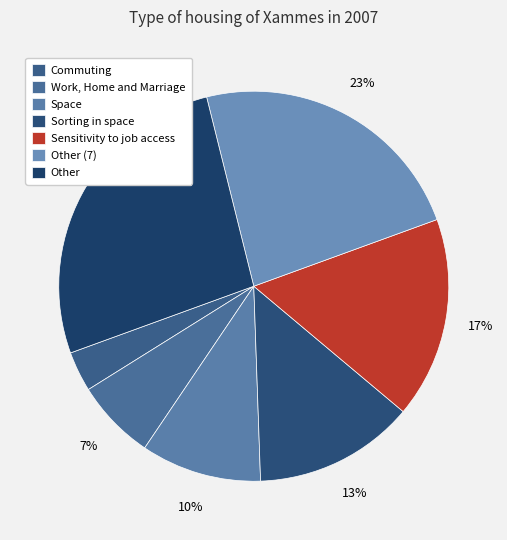

Is it true that Work, Home and Marriage is 7% of the pie?

True